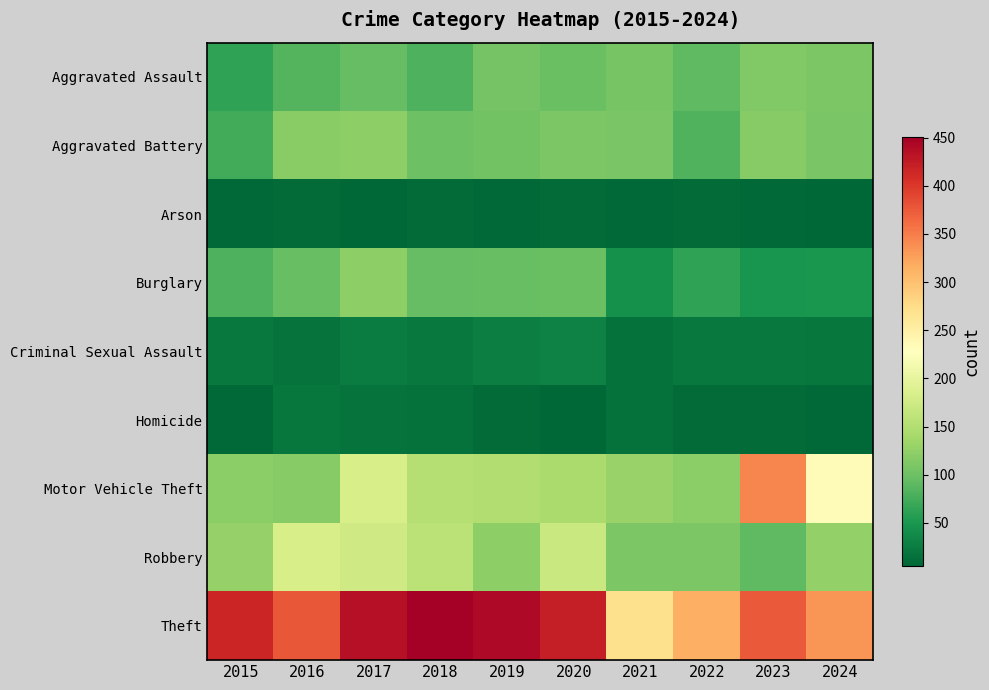

Which series has the largest total across all categories?

Theft